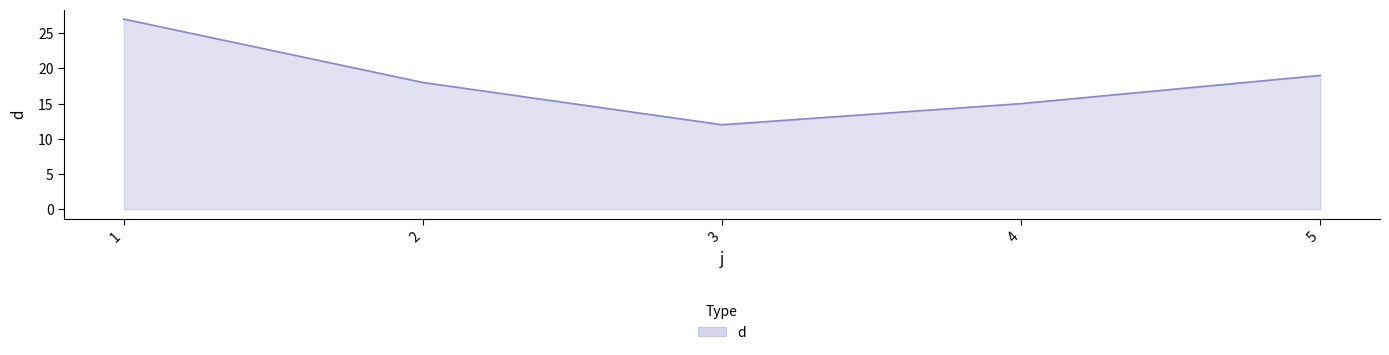

Reading left to right, extract all data points from this chart.

1=27	2=18	3=12	4=15	5=19